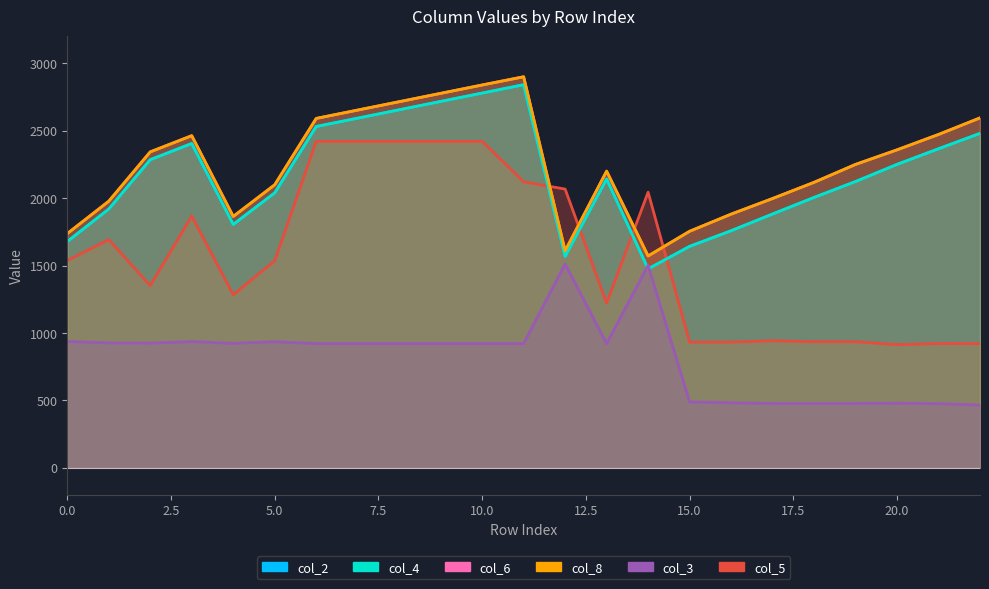

The col_5 series shows 913 at 20. True or false?

True